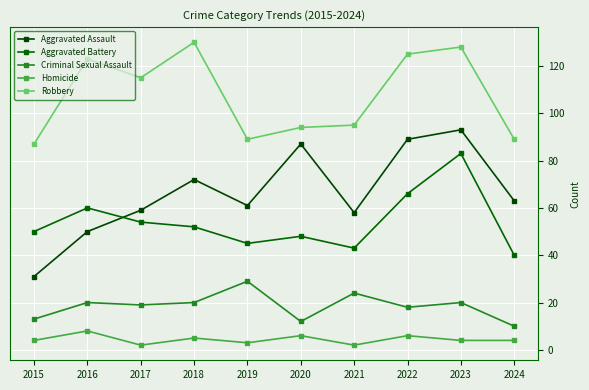

At which category is the sum across all series the highest?

2023